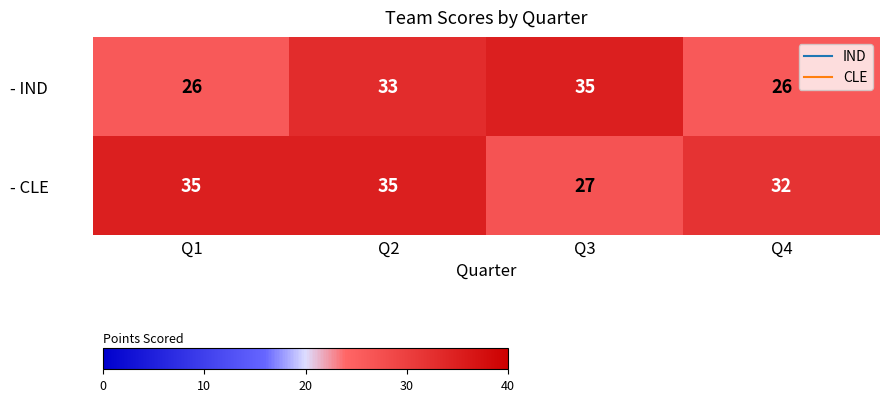

Reading right to left, what are all the values shown in this chart?

- IND: 26	35	33	26
- CLE: 32	27	35	35